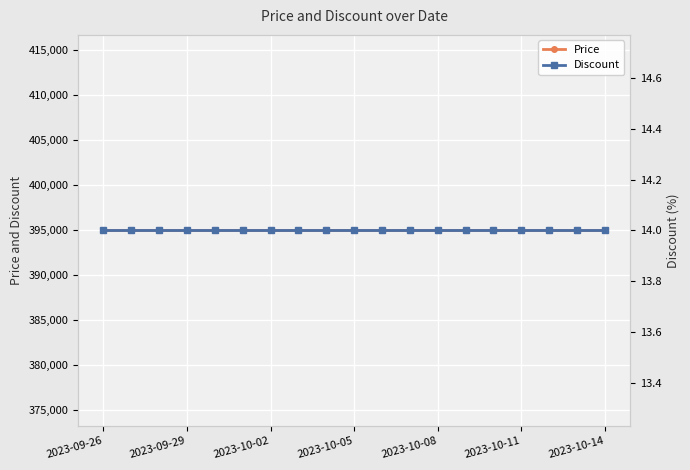

What is the lowest value of the Price series?

395000